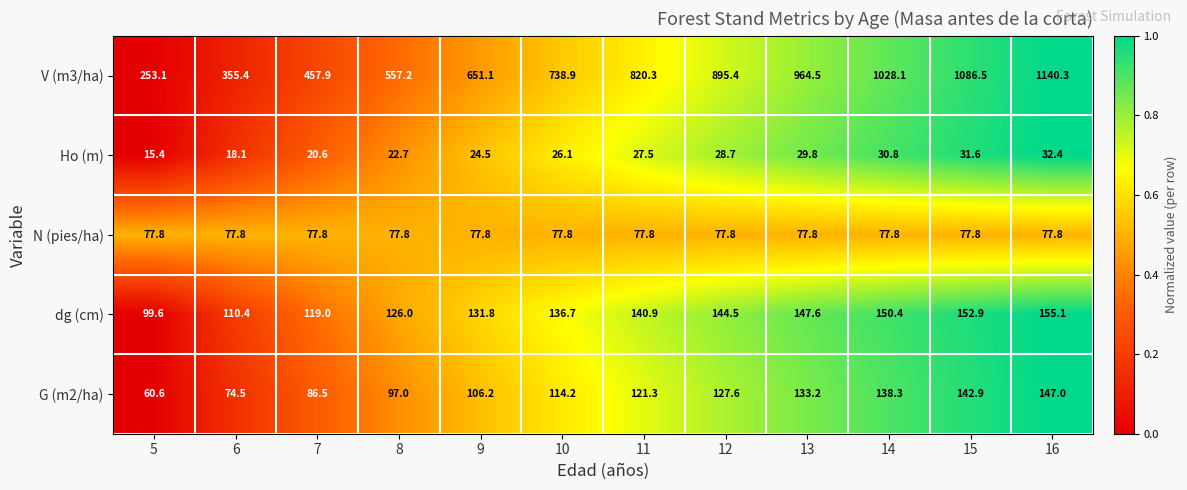

Between 11 and 14, which series saw the biggest shift?

V (m3/ha)